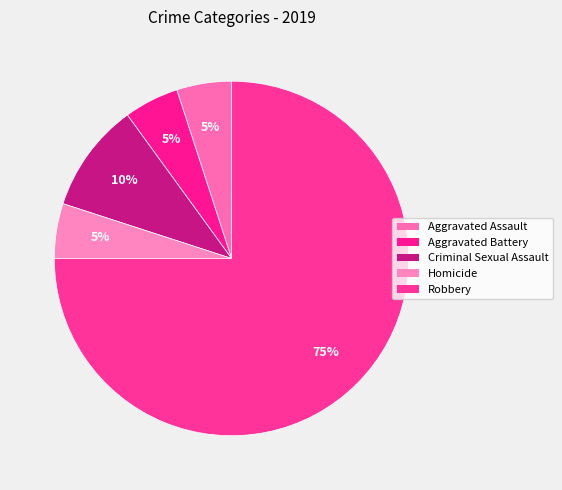

What is the smallest slice in the pie chart?

Aggravated Assault